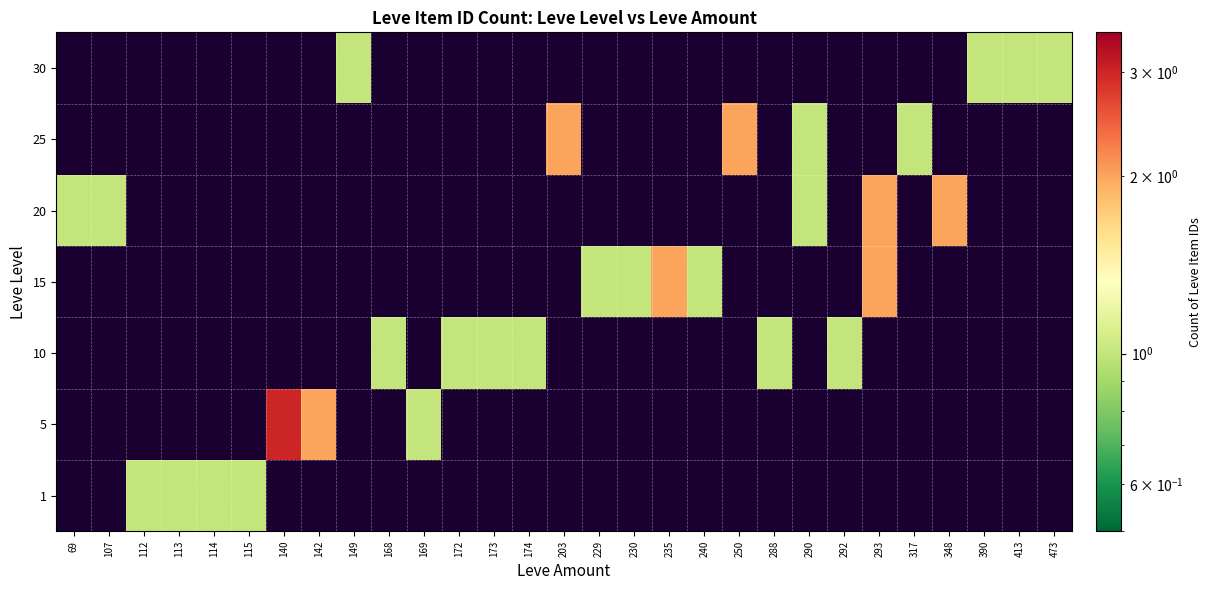

List the series in order of their peak value, highest first.

5, 15, 20, 25, 1, 10, 30